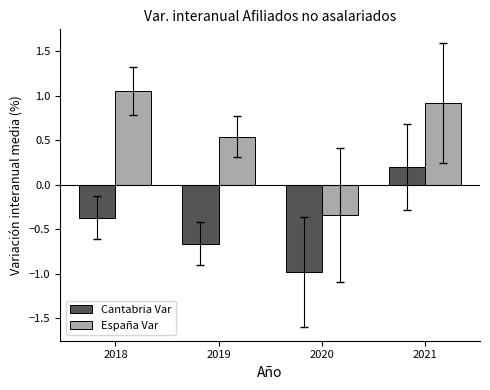

At which label is Cantabria Var closest to 0?

2021